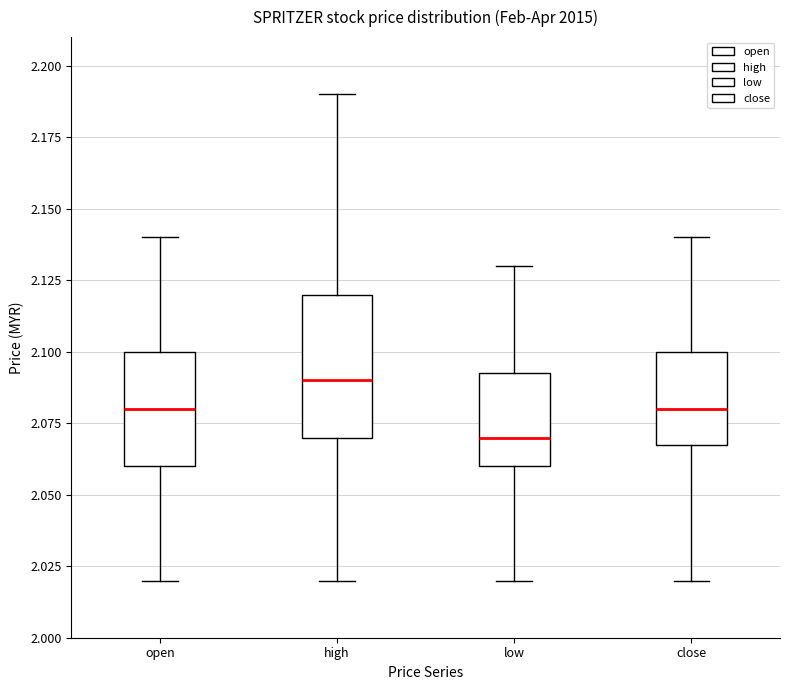

Comparing the boxes themselves (not the whiskers), which one is the tallest?

high